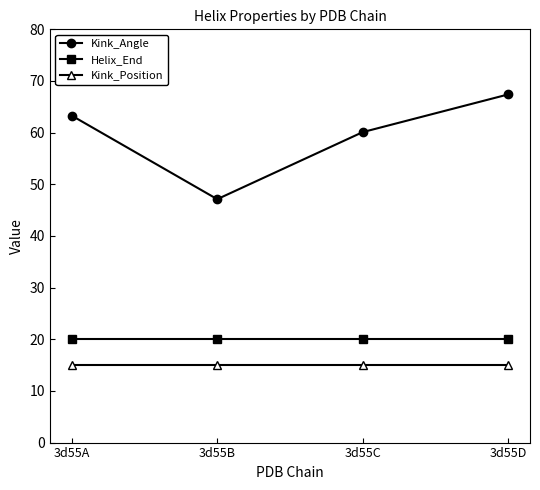

At which label is Kink_Angle closest to 57?

3d55C